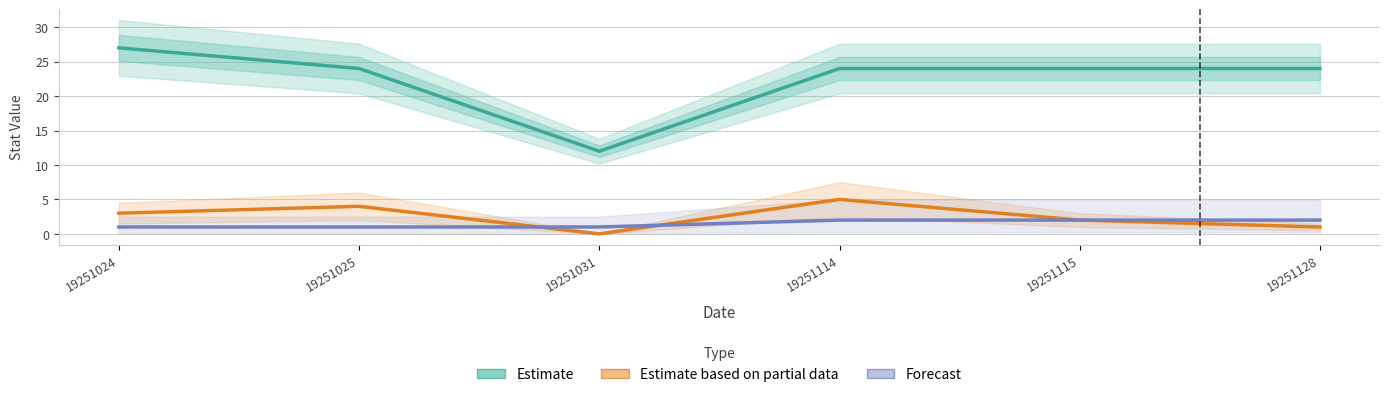

Rank the series at 19251114 from lowest to highest value.

Forecast, Estimate based on partial data, Estimate